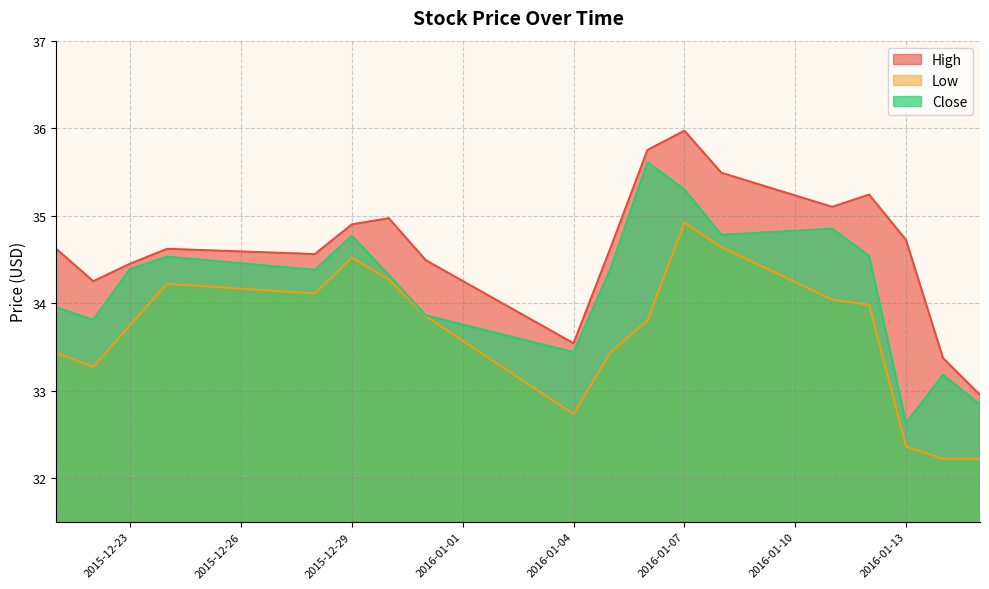

What are all the series names shown in the legend?

High, Low, Close